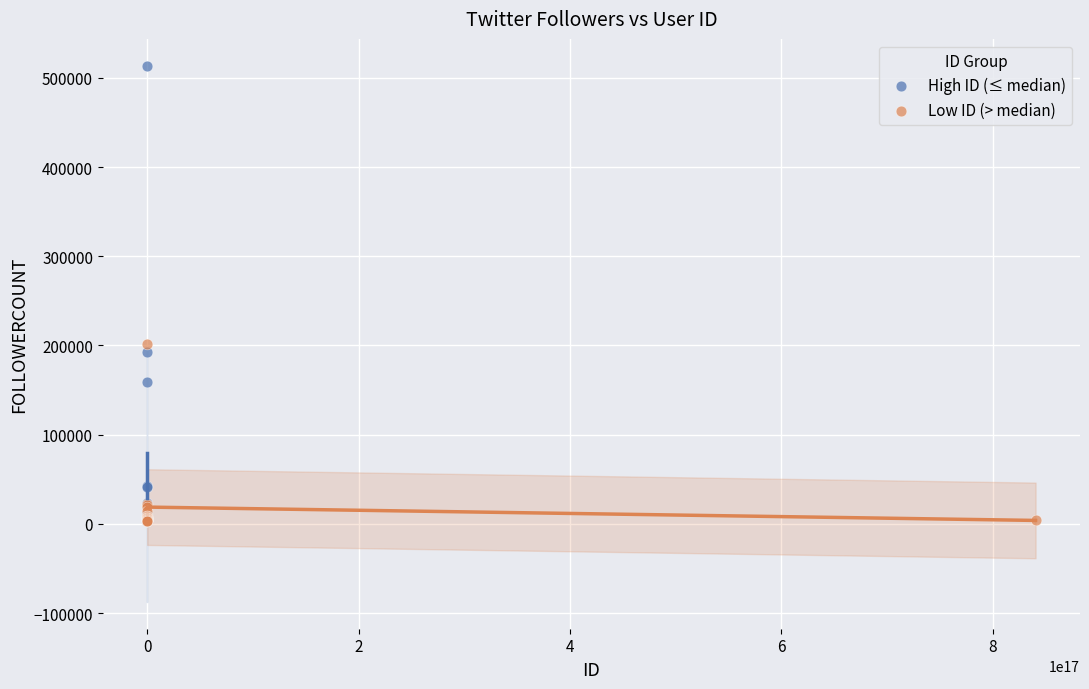

Which series reaches the maximum Y coordinate?

High ID (≤ median)